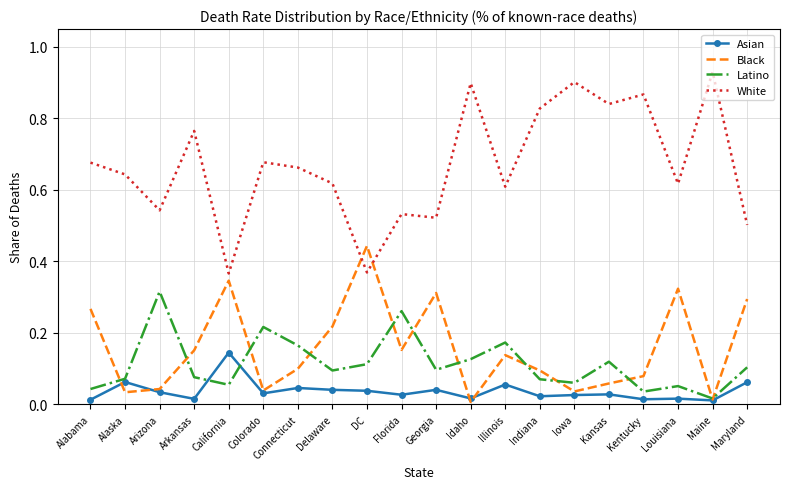

Which series has the widest spread of values?

White